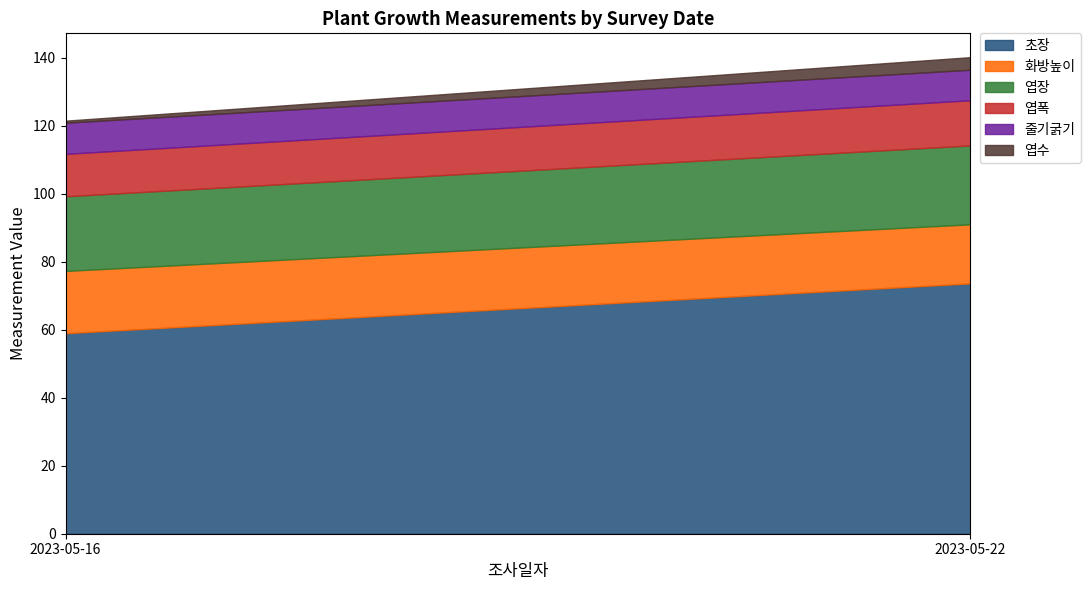

True or false: 엽장 has more than 1 interior local peaks.

False